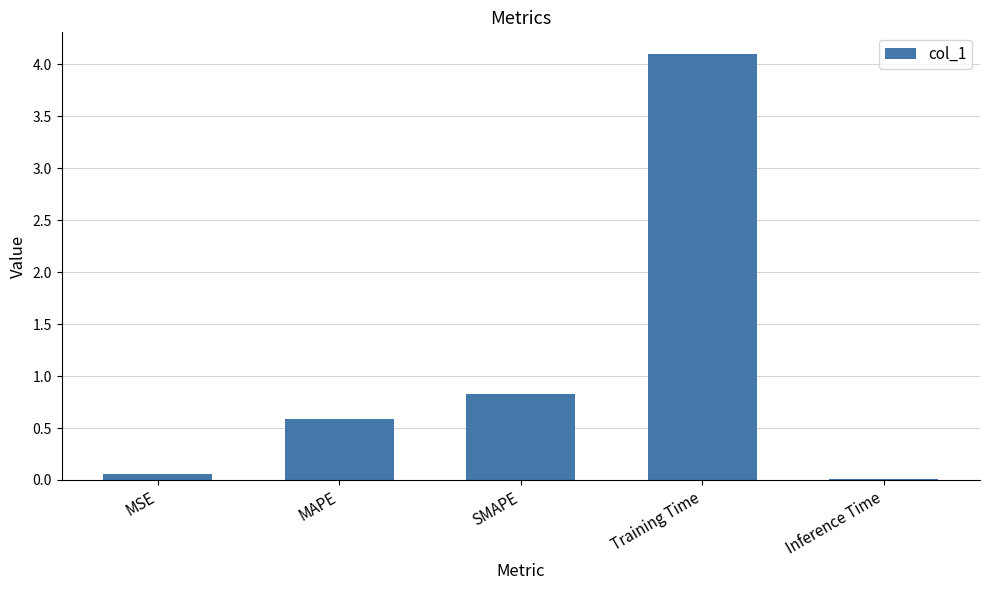

What is the sum of all values?

5.6